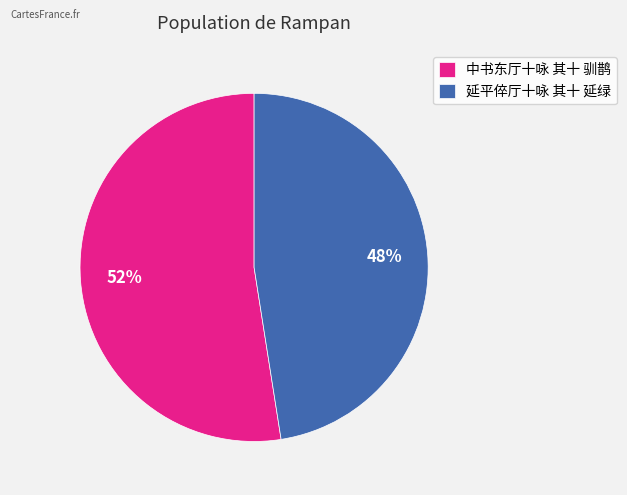

Which slice is the smallest?

延平倅厅十咏 其十 延绿